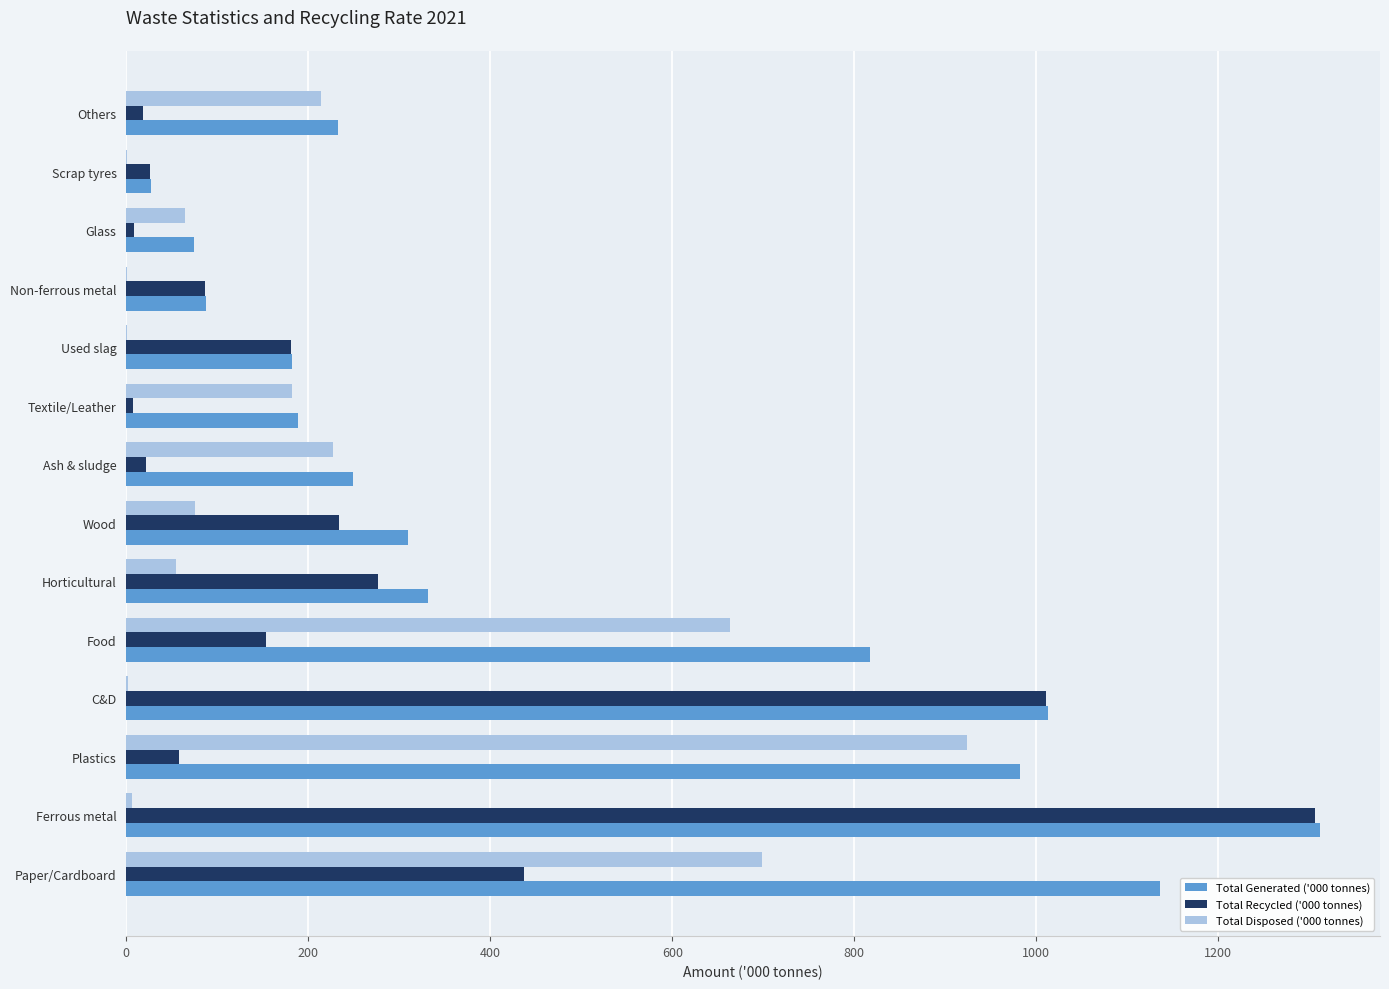

The value of Total Disposed ('000 tonnes) at Others is 214. True or false?

True